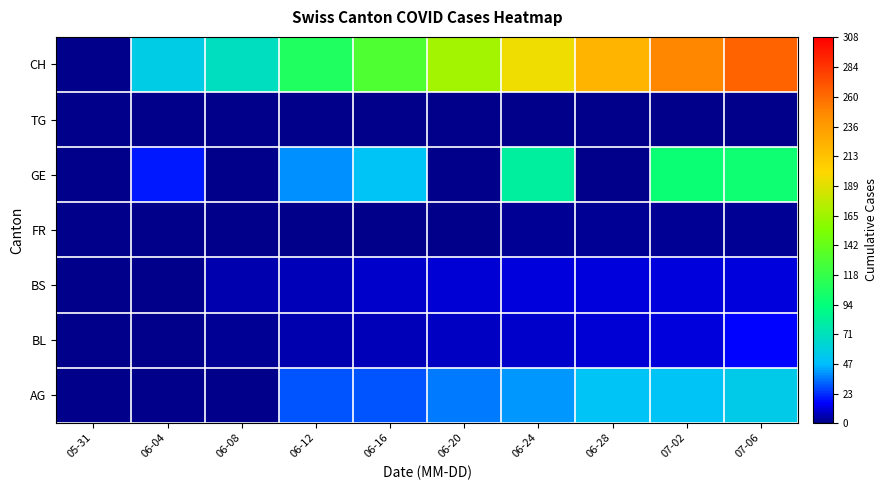

Reading right to left, list all the values displayed in this chart.

AG: 07-06=55	07-02=50	06-28=50	06-24=40	06-20=35	06-16=30	06-12=30	06-08=0	06-04=0	05-31=0
BL: 07-06=16	07-02=11	06-28=10	06-24=9	06-20=8	06-16=7	06-12=5	06-08=2	06-04=0	05-31=0
BS: 07-06=12	07-02=12	06-28=11	06-24=11	06-20=10	06-16=9	06-12=7	06-08=5	06-04=1	05-31=0
FR: 07-06=2	07-02=2	06-28=2	06-24=2	06-20=1	06-16=0	06-12=0	06-08=0	06-04=0	05-31=0
GE: 07-06=99	07-02=98	06-28=0	06-24=81	06-20=0	06-16=50	06-12=39	06-08=0	06-04=20	05-31=0
TG: 07-06=1	07-02=1	06-28=1	06-24=1	06-20=1	06-16=0	06-12=0	06-08=0	06-04=0	05-31=0
CH: 07-06=264	07-02=249	06-28=221	06-24=194	06-20=167	06-16=130	06-12=108	06-08=69	06-04=56	05-31=0